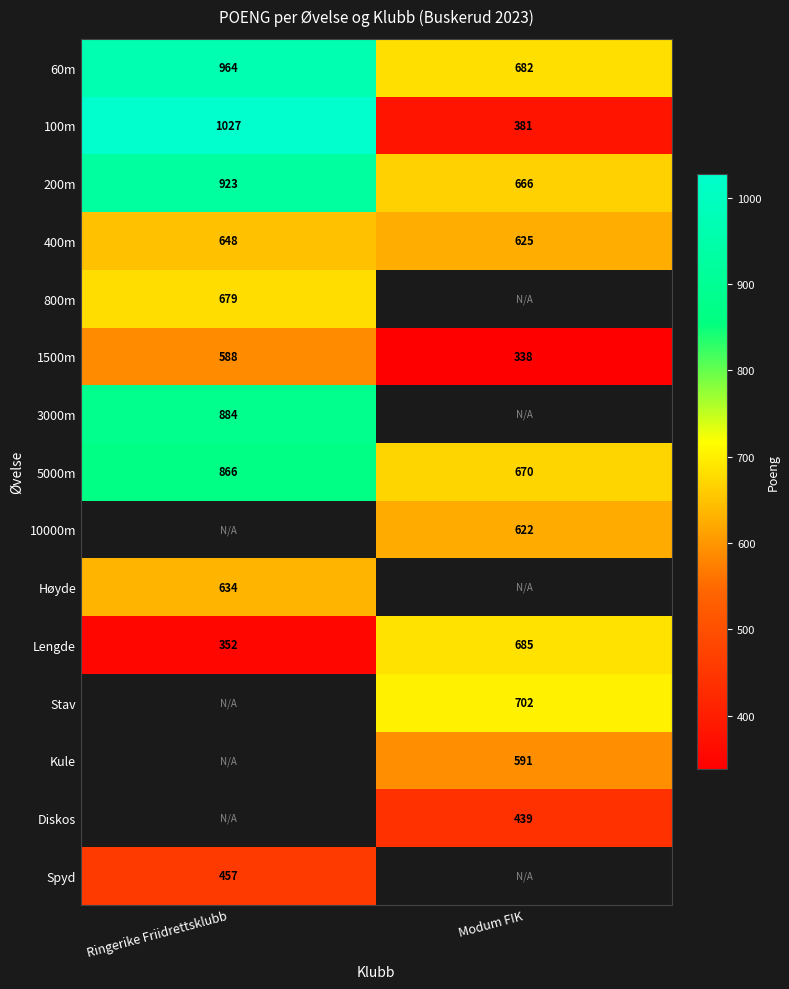

The 200m series shows 666 at Modum FIK. True or false?

True